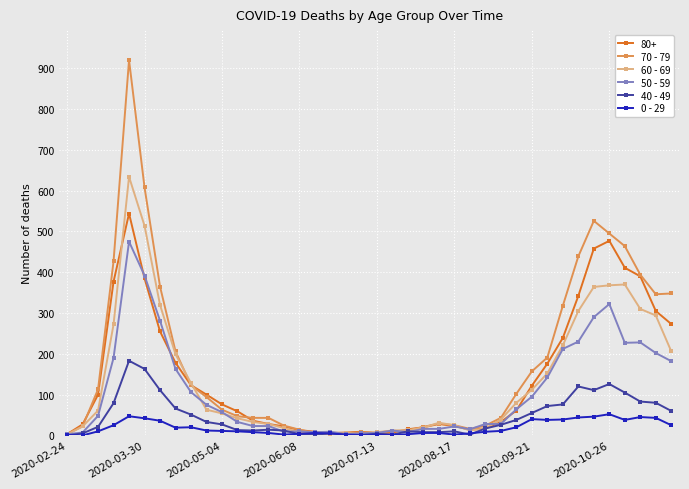

What is the greatest value displayed?

920